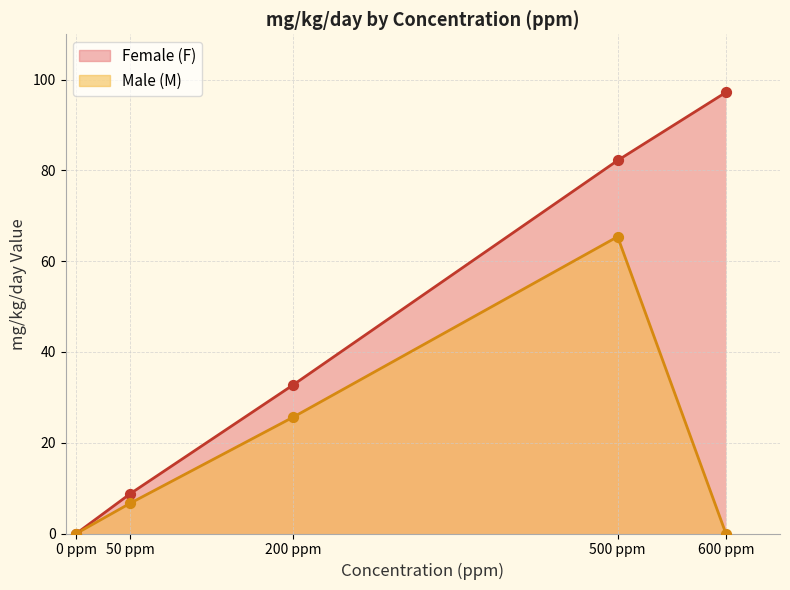

Is the value of Female (F) at 200 ppm greater than the value of Male (M) at 500 ppm?

No